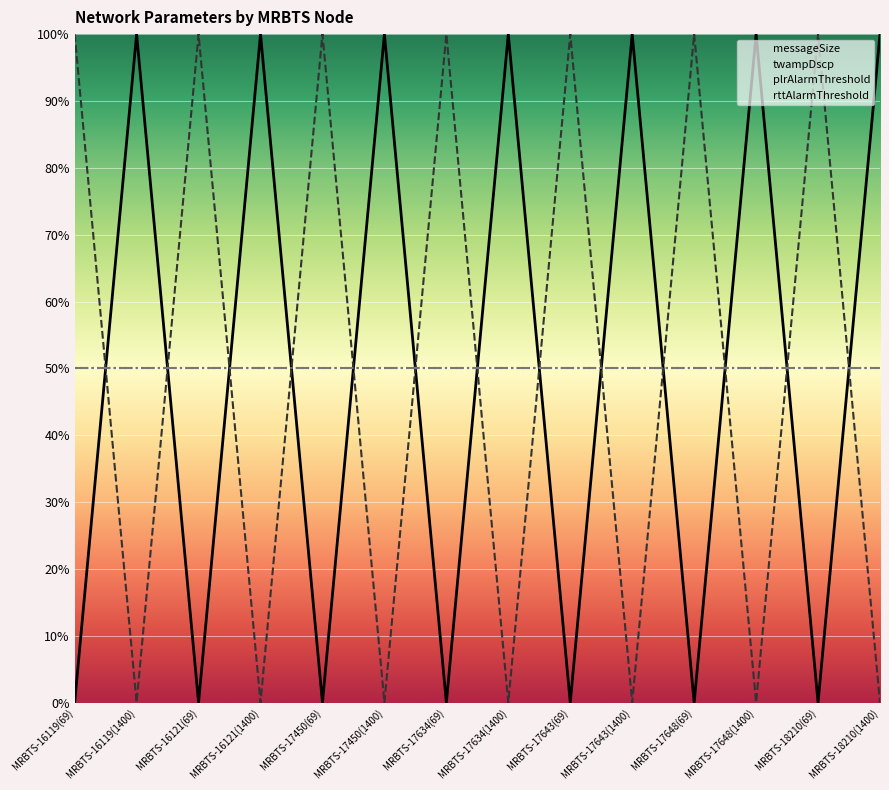

What is the spread (max minus min) of values at MRBTS-17643(69)?

100